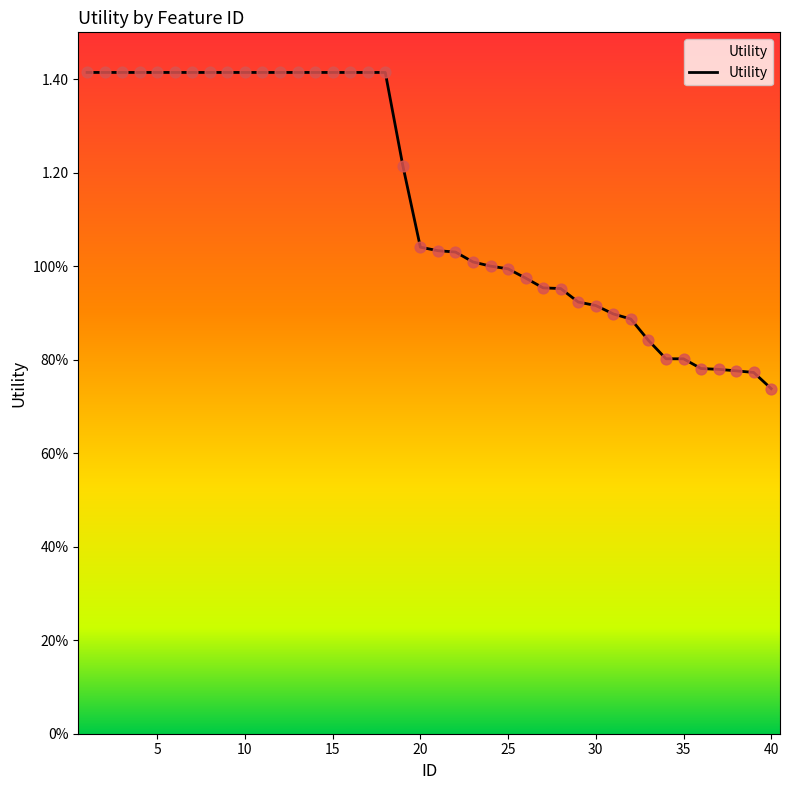

Does the chart have visible grid lines?

No